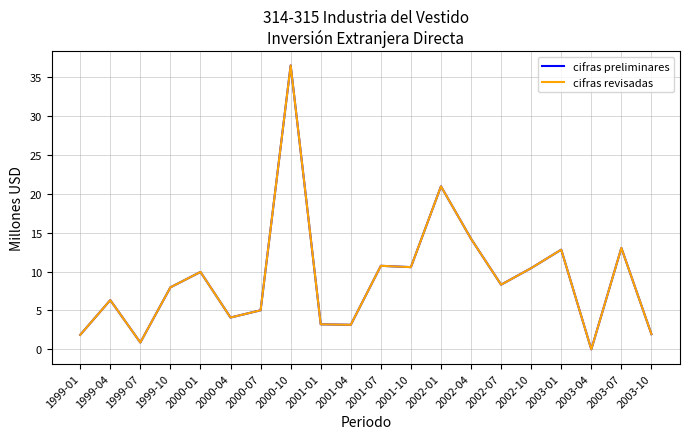

Is it true that cifras preliminares equals 1.9 at 1999-01?

True